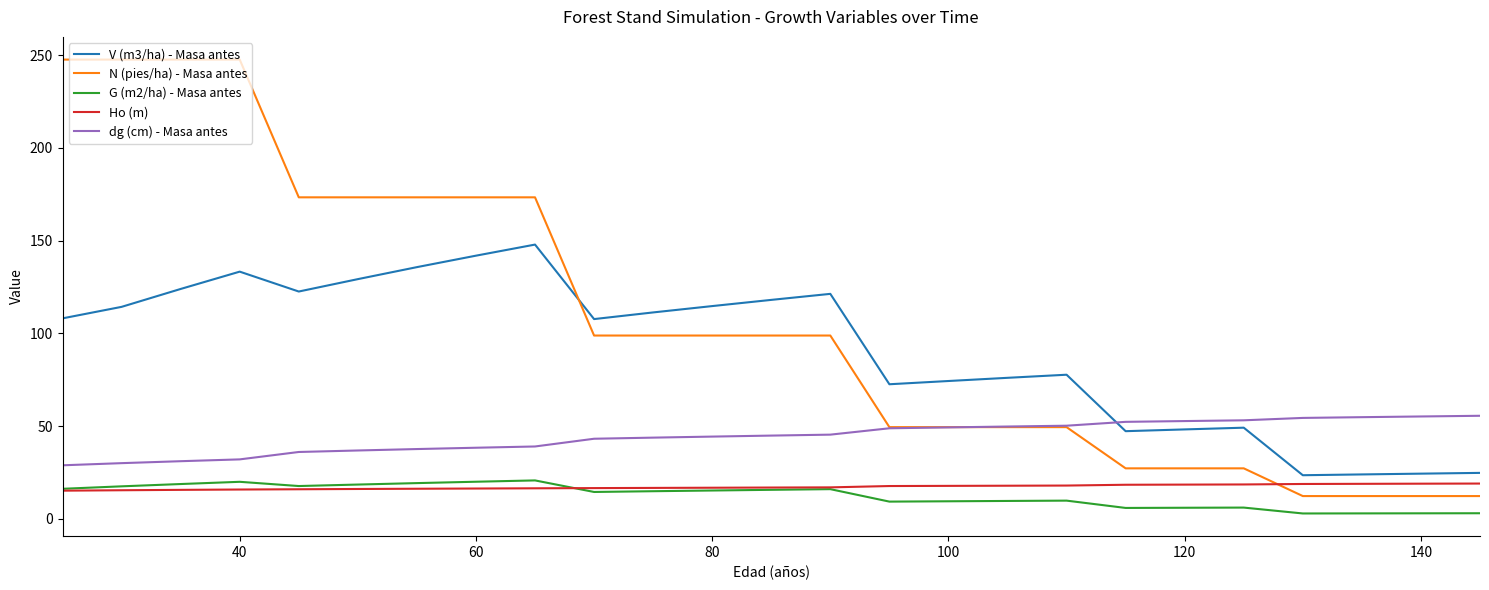

Which series has the largest total across all categories?

N (pies/ha) - Masa antes